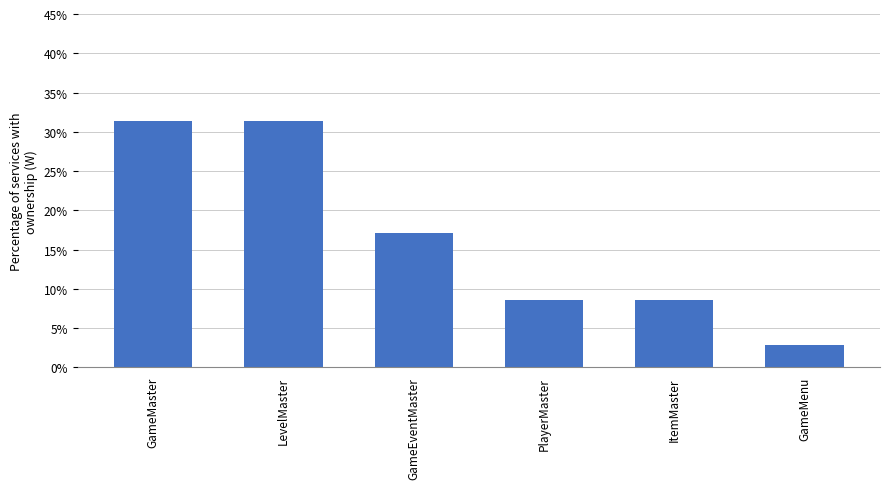

Reading left to right, extract all data points from this chart.

31.4	31.4	17.1	8.6	8.6	2.9